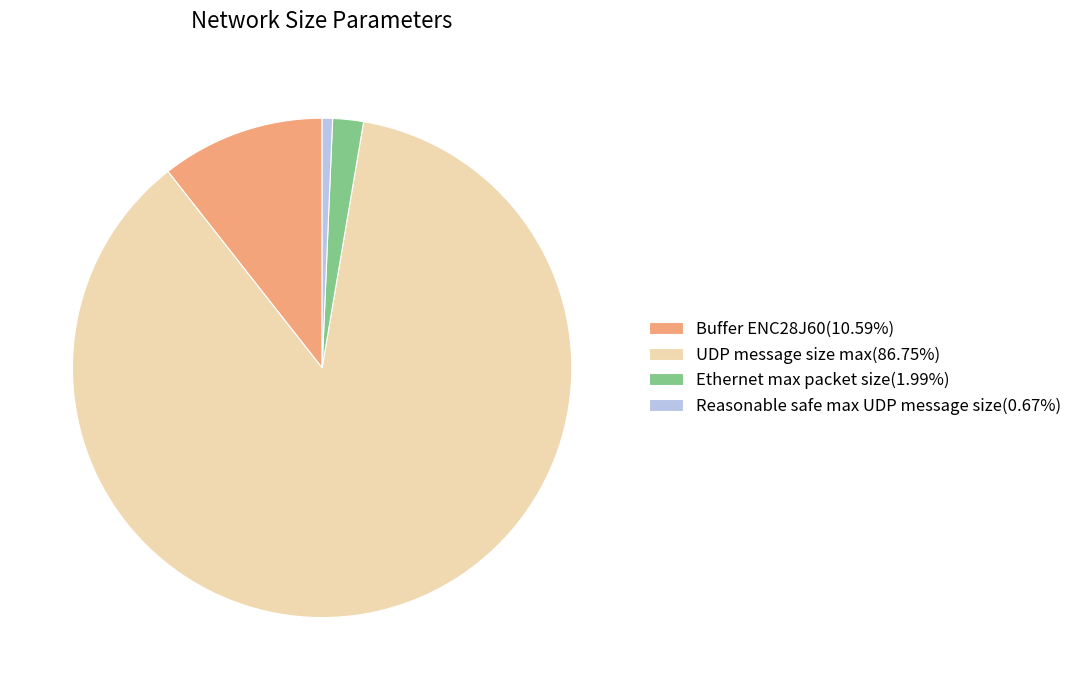

What is the smallest slice in the pie chart?

Reasonable safe max UDP message size